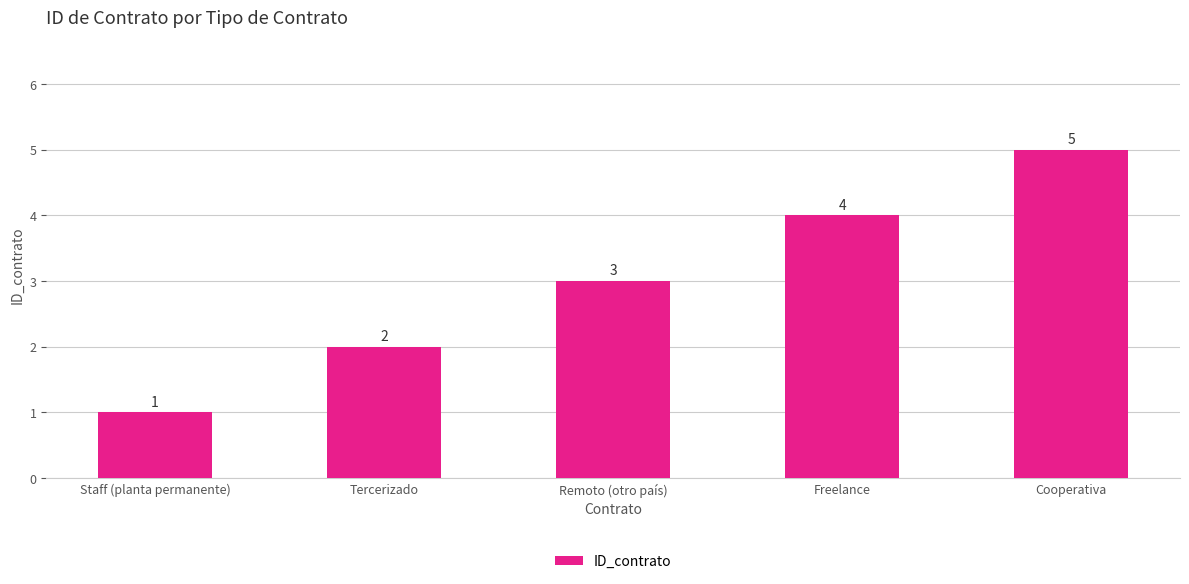

Reading left to right, transcribe all the data shown in this chart.

1	2	3	4	5